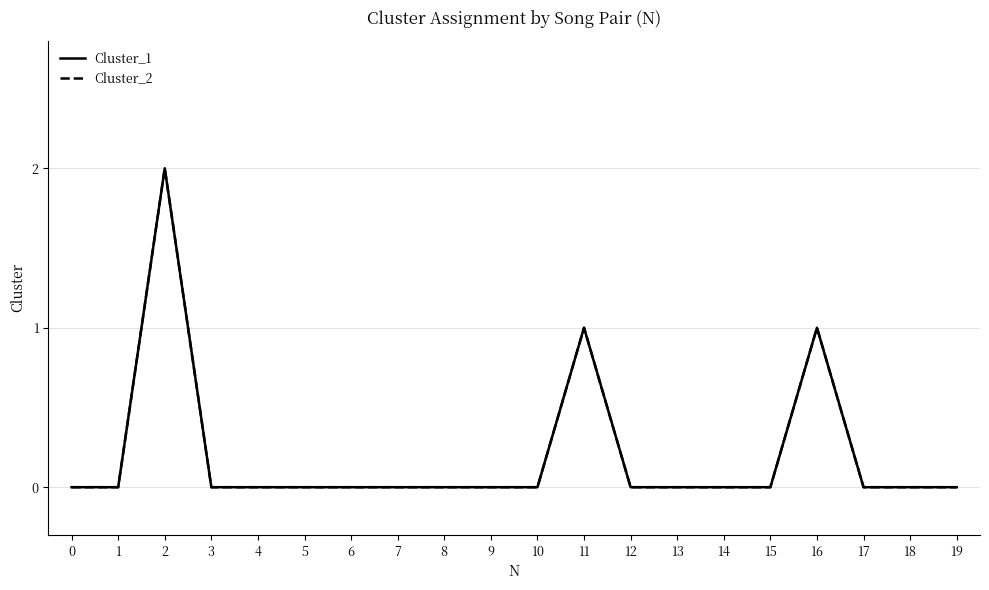

Reading left to right, what are all the values shown in this chart?

Cluster_1: 0	0	2	0	0	0	0	0	0	0	0	1	0	0	0	0	1	0	0	0
Cluster_2: 0	0	2	0	0	0	0	0	0	0	0	1	0	0	0	0	1	0	0	0